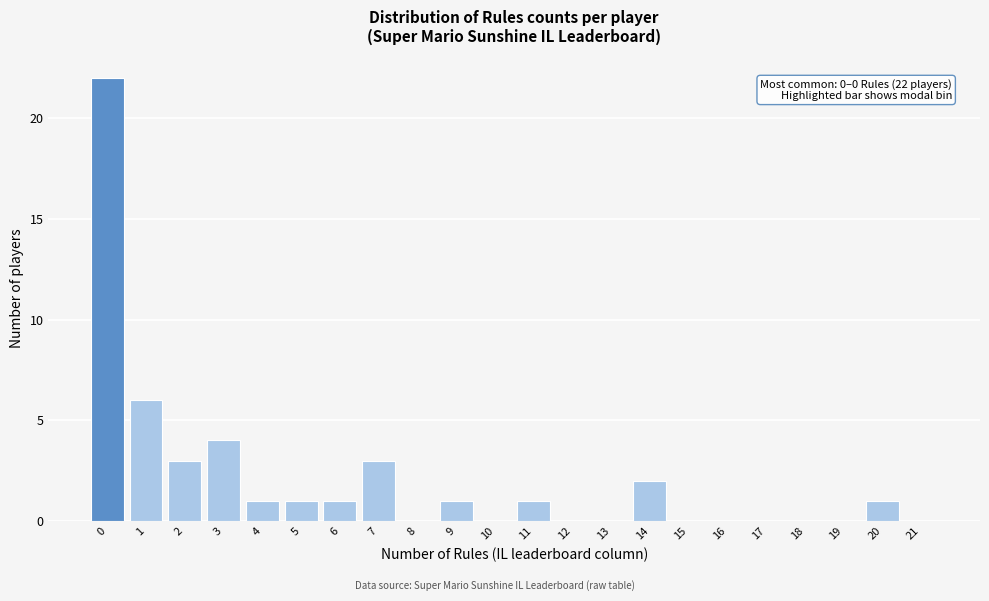

Reading left to right, list all the values displayed in this chart.

0=22	1=6	2=3	3=4	4=1	5=1	6=1	7=3	8=0	9=1	10=0	11=1	12=0	13=0	14=2	15=0	16=0	17=0	18=0	19=0	20=1	21=0